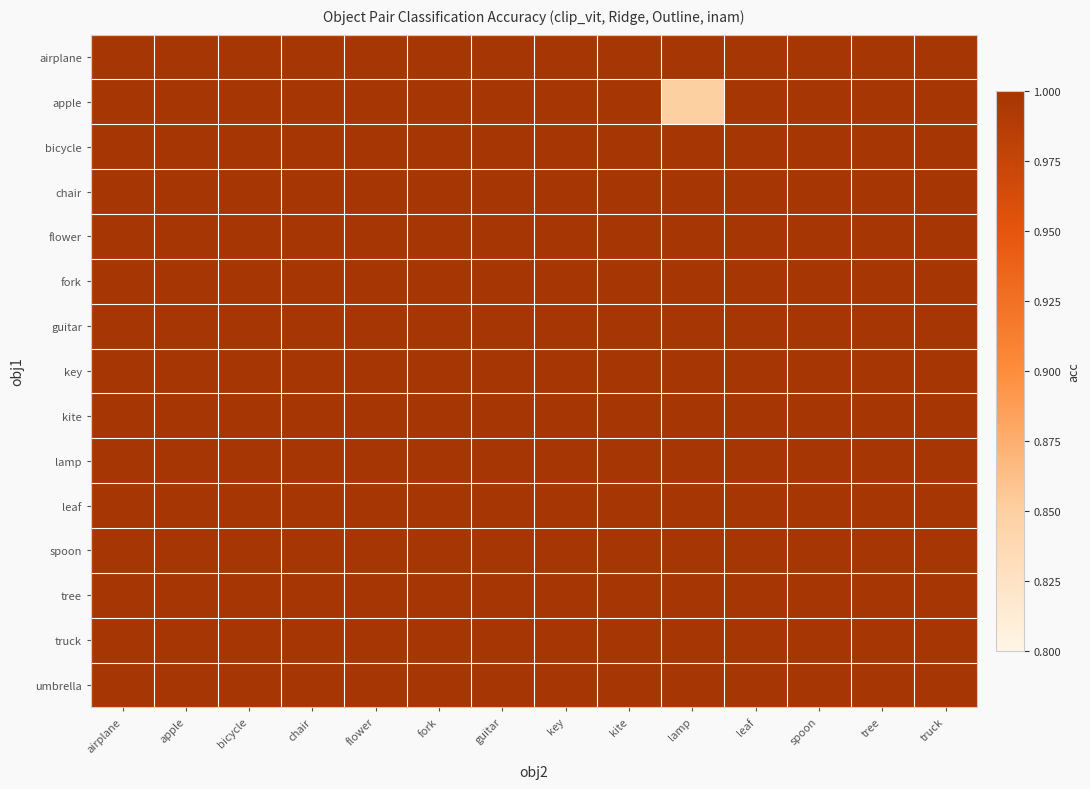

Which category has the highest value across all series?

airplane